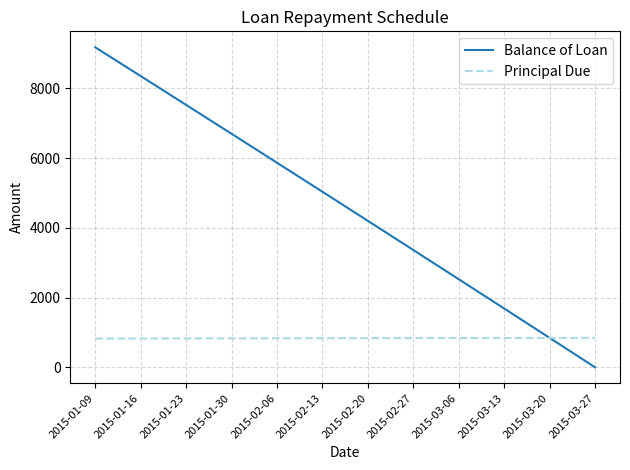

Rank the series by their maximum value, from highest to lowest.

Balance of Loan, Principal Due